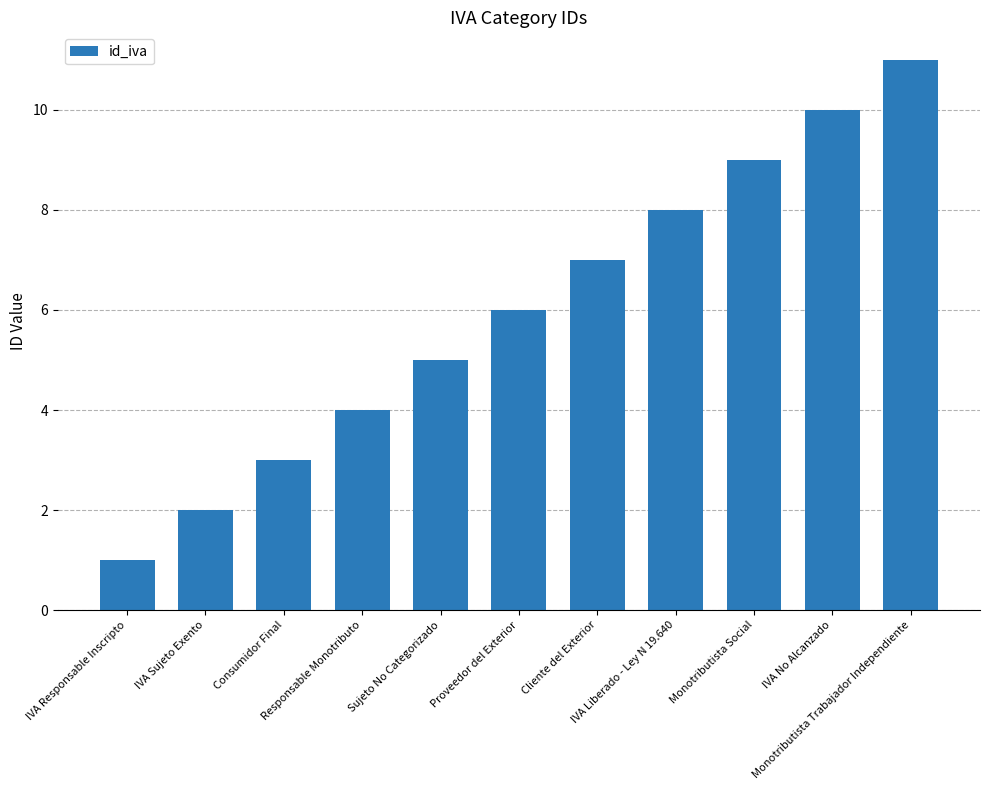

Approximately how many times larger is the value at IVA Liberado - Ley N 19.640 compared to IVA No Alcanzado?

0.8